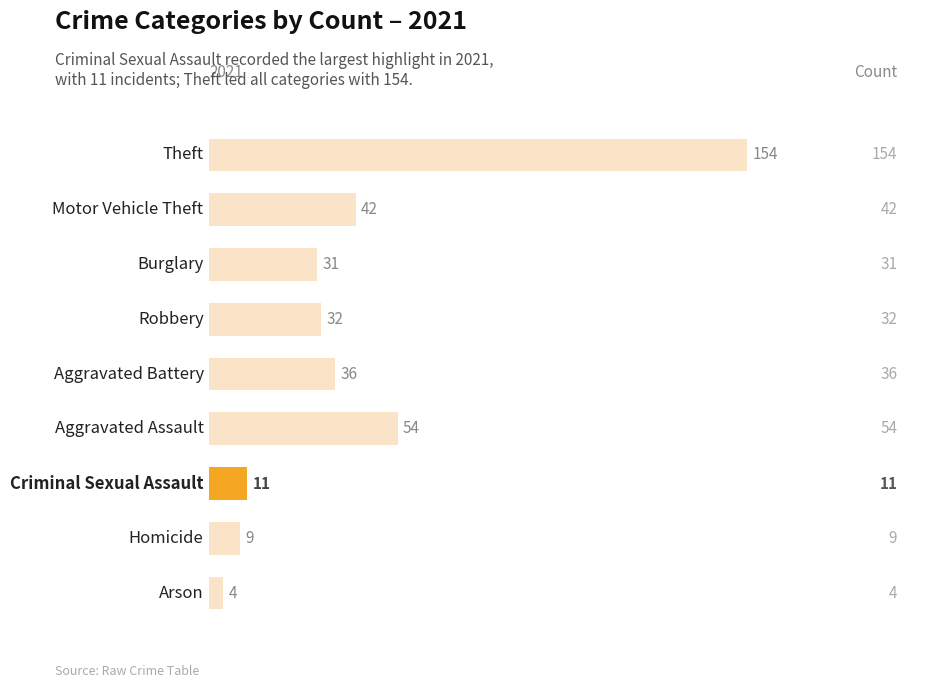

What is the minimum value shown in the chart?

4